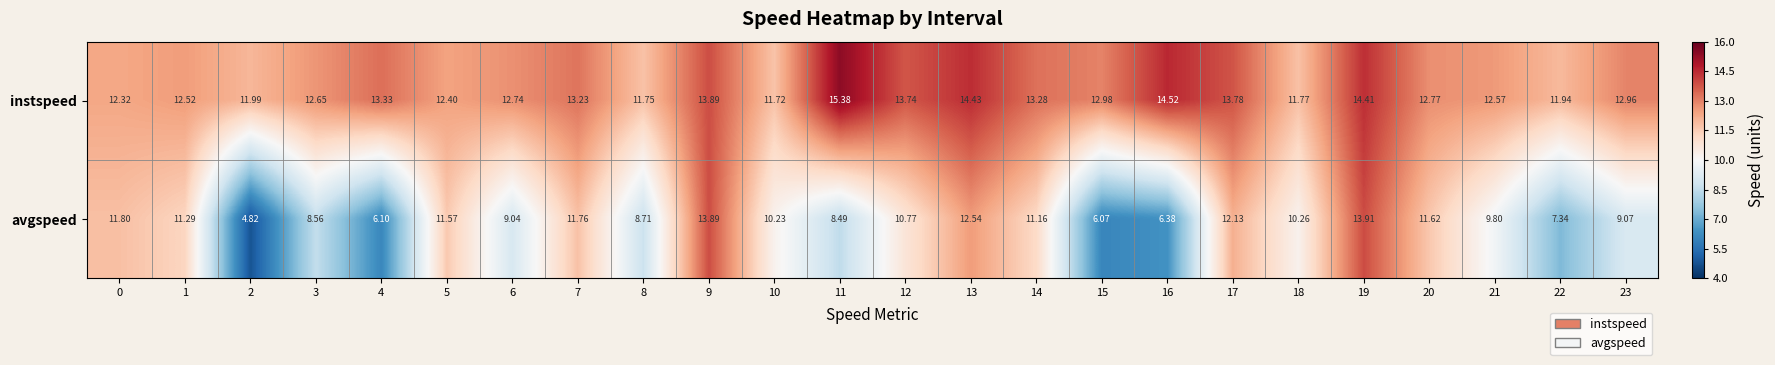

Which label corresponds to the largest value in the chart?

11